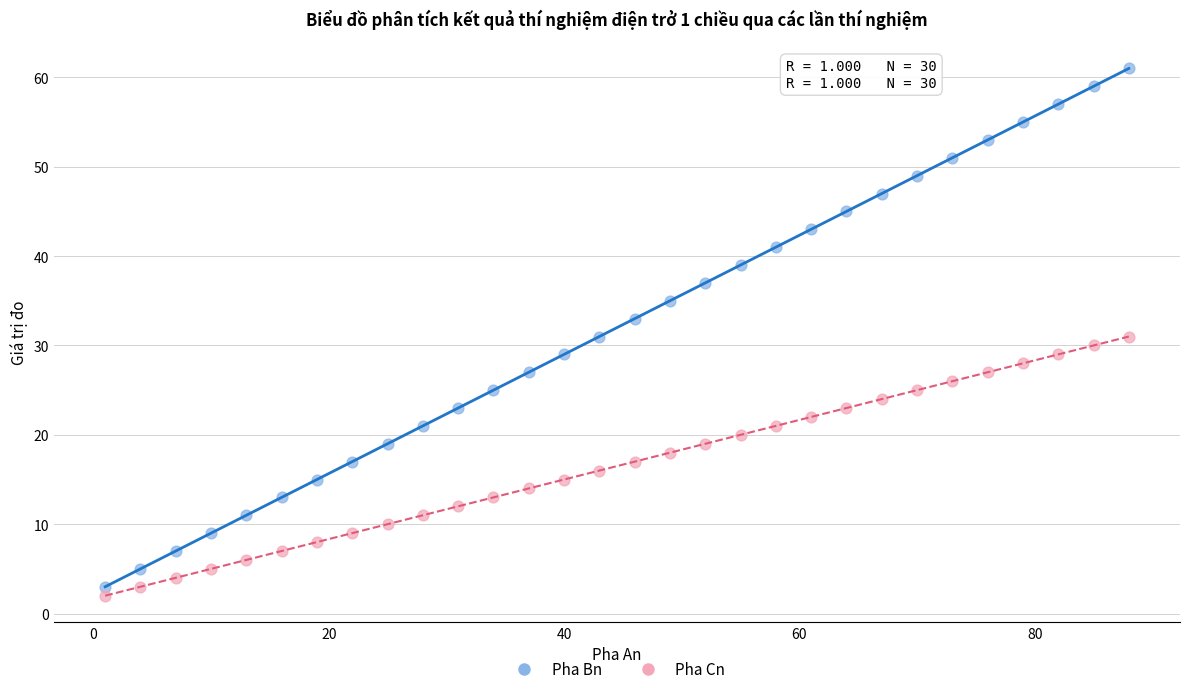

Which series has the widest spread of Y values?

Pha Bn